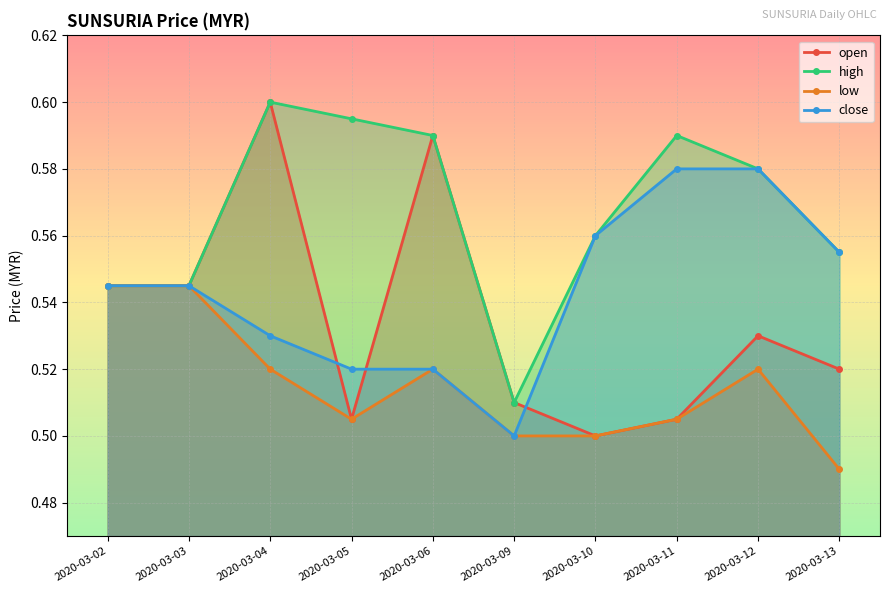

What is the difference between the second highest and minimum values in the low series?

0.1